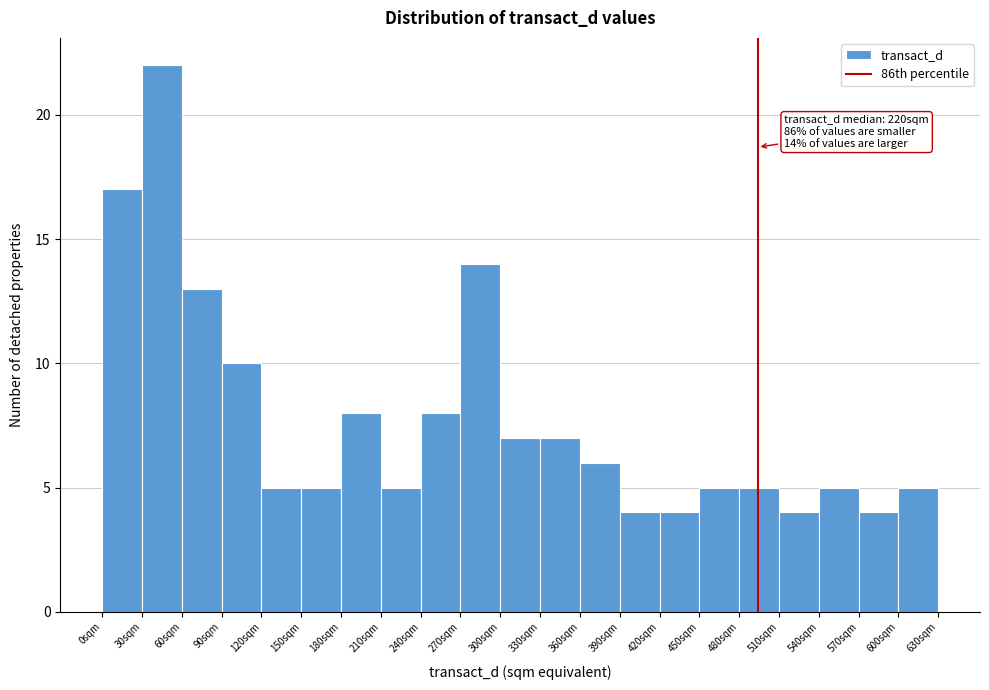

Which range on the x-axis has the tallest bar?

30 to 60